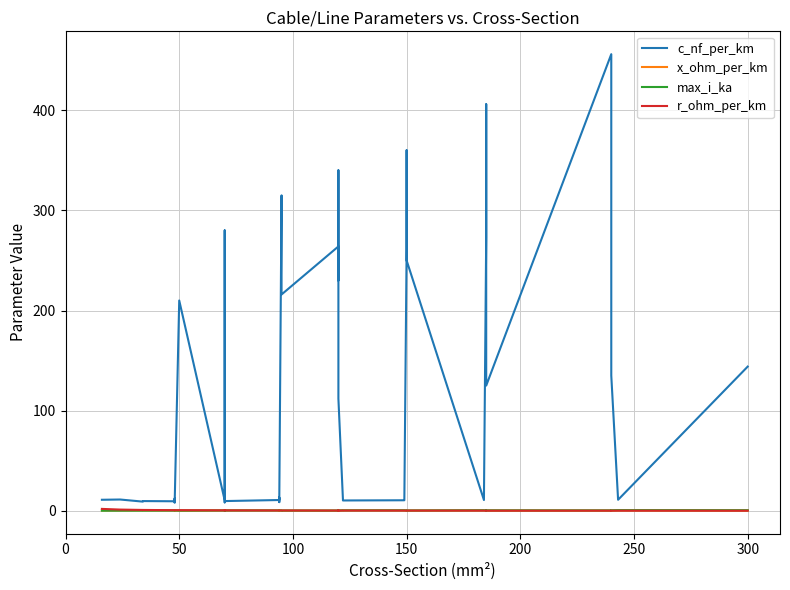

What is the lowest value of the c_nf_per_km series?

8.0